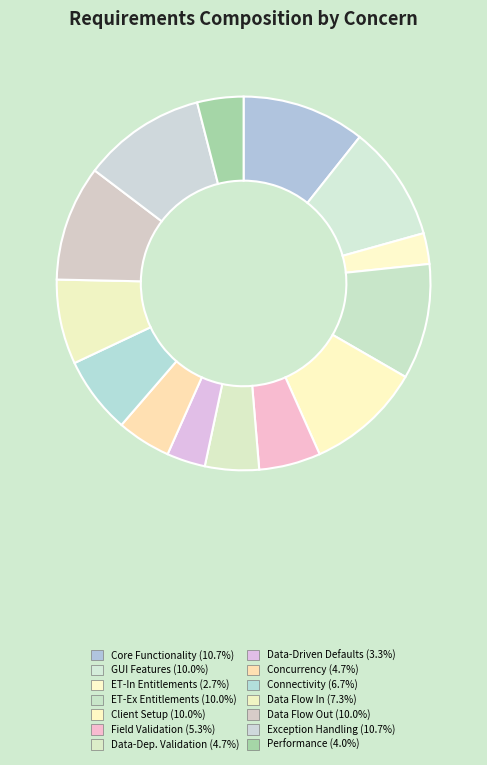

What is the largest slice in the pie chart?

Core Functionality